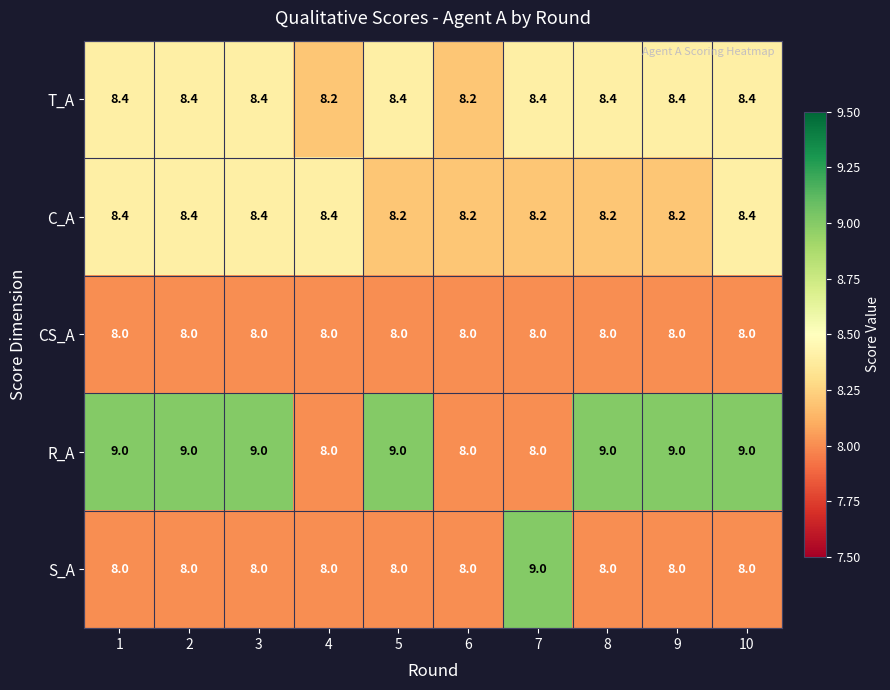

What is the sum of all T_A values?

83.6